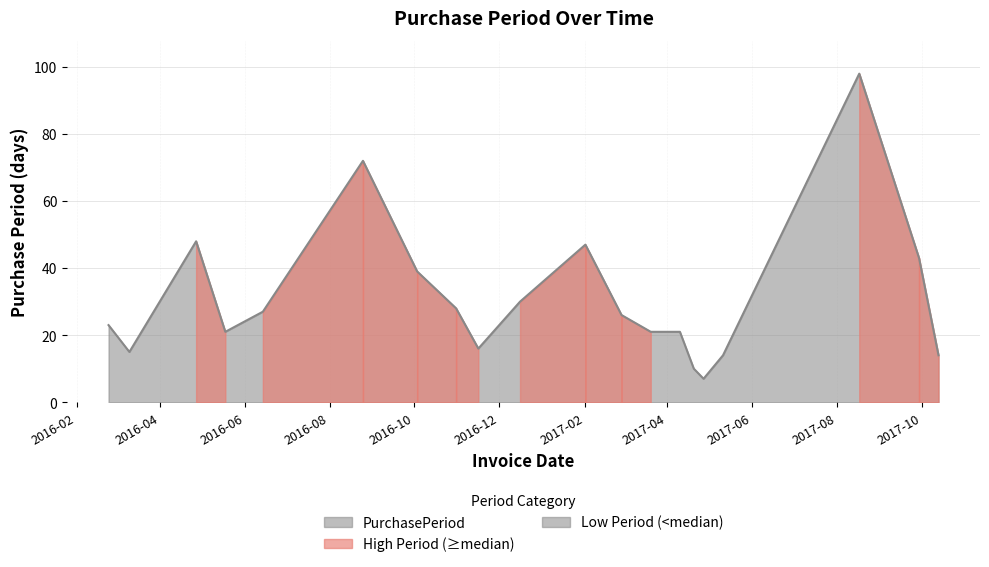

What position from the right is 2017-08-17?

3